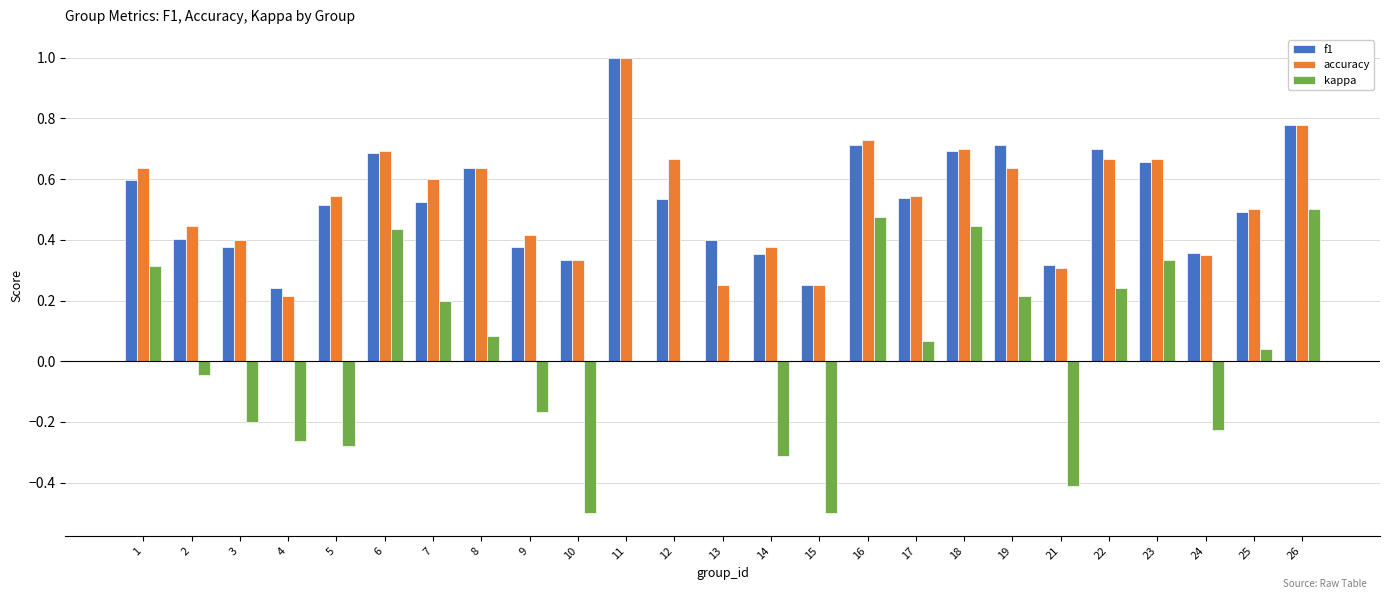

The kappa series shows 0.5 at 16. True or false?

True